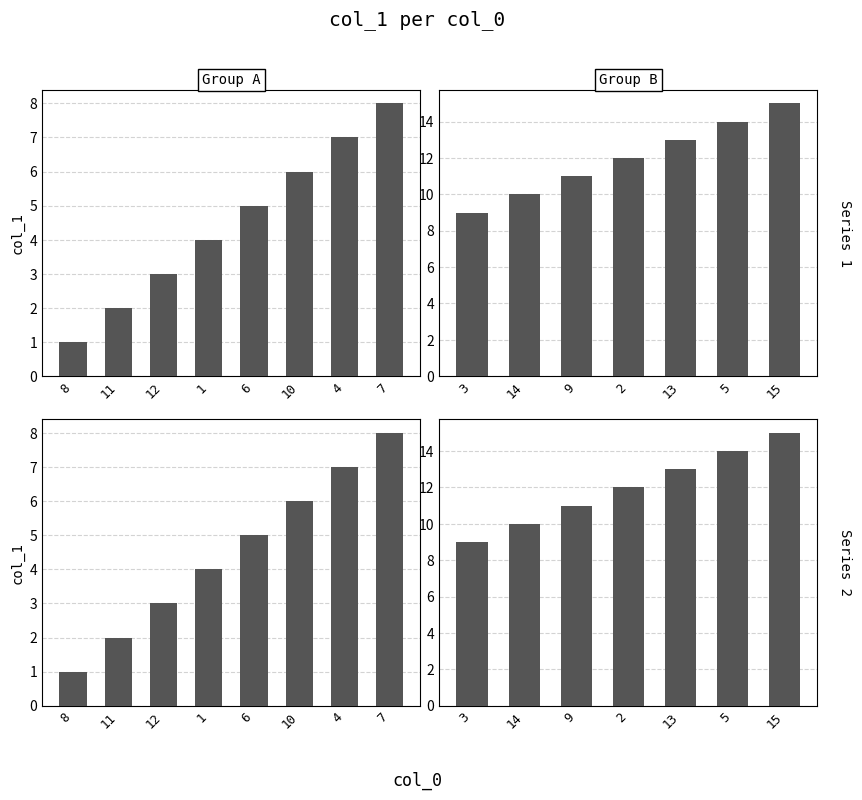

At how many categories does at least one series exceed 9?

6